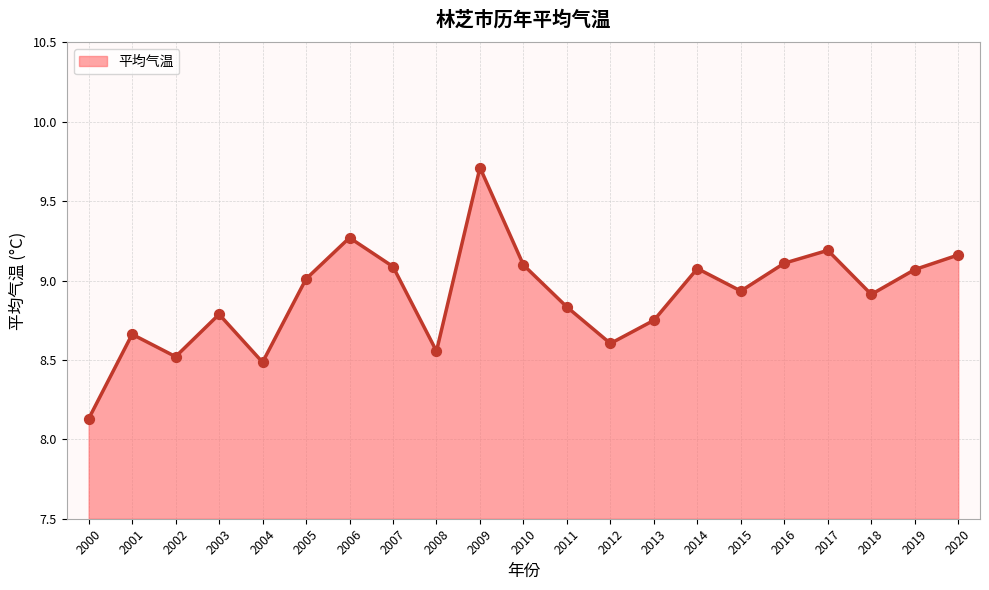

Approximately how many times larger is the value at 2006 compared to 2019?

1.0